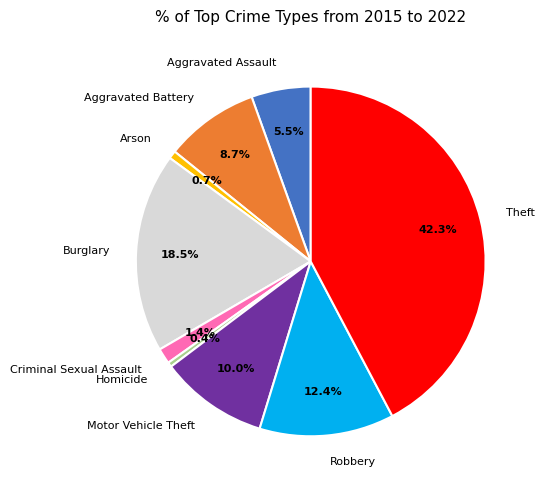

Does Theft account for over 50% of the chart?

No